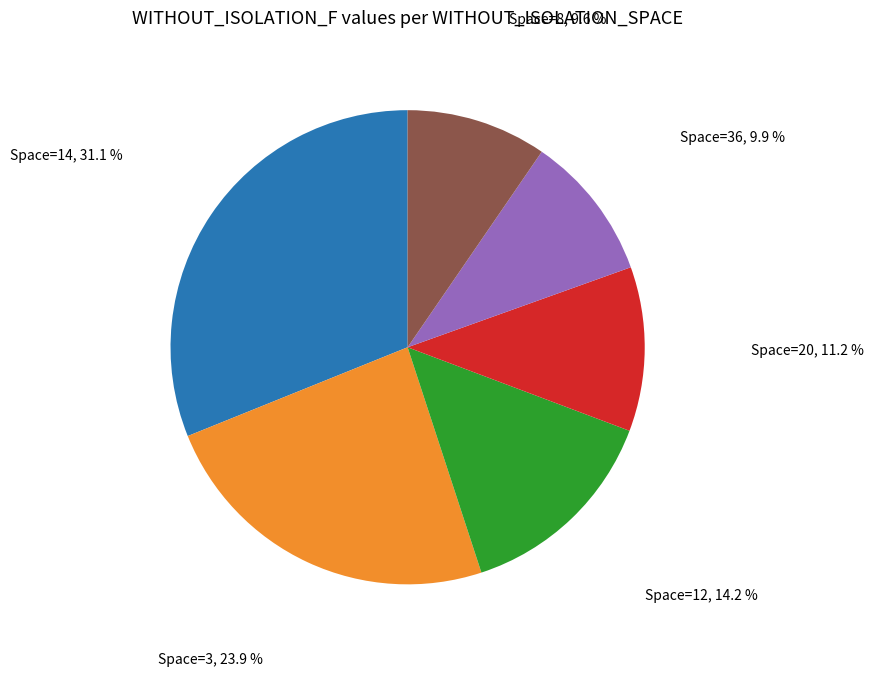

Which category has the biggest portion of the pie?

Space=14